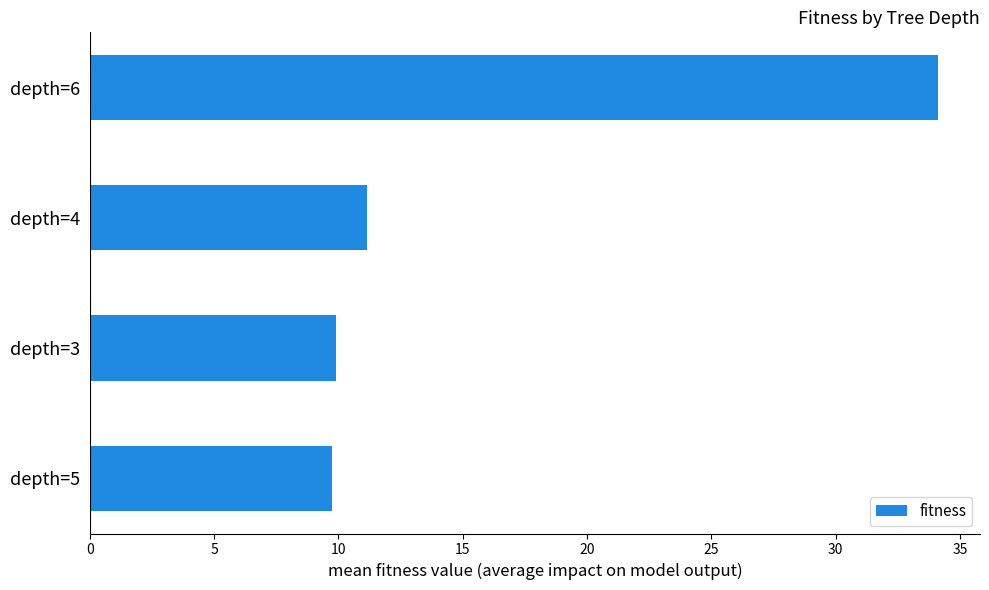

What is the difference between the maximum and second lowest values?

24.2